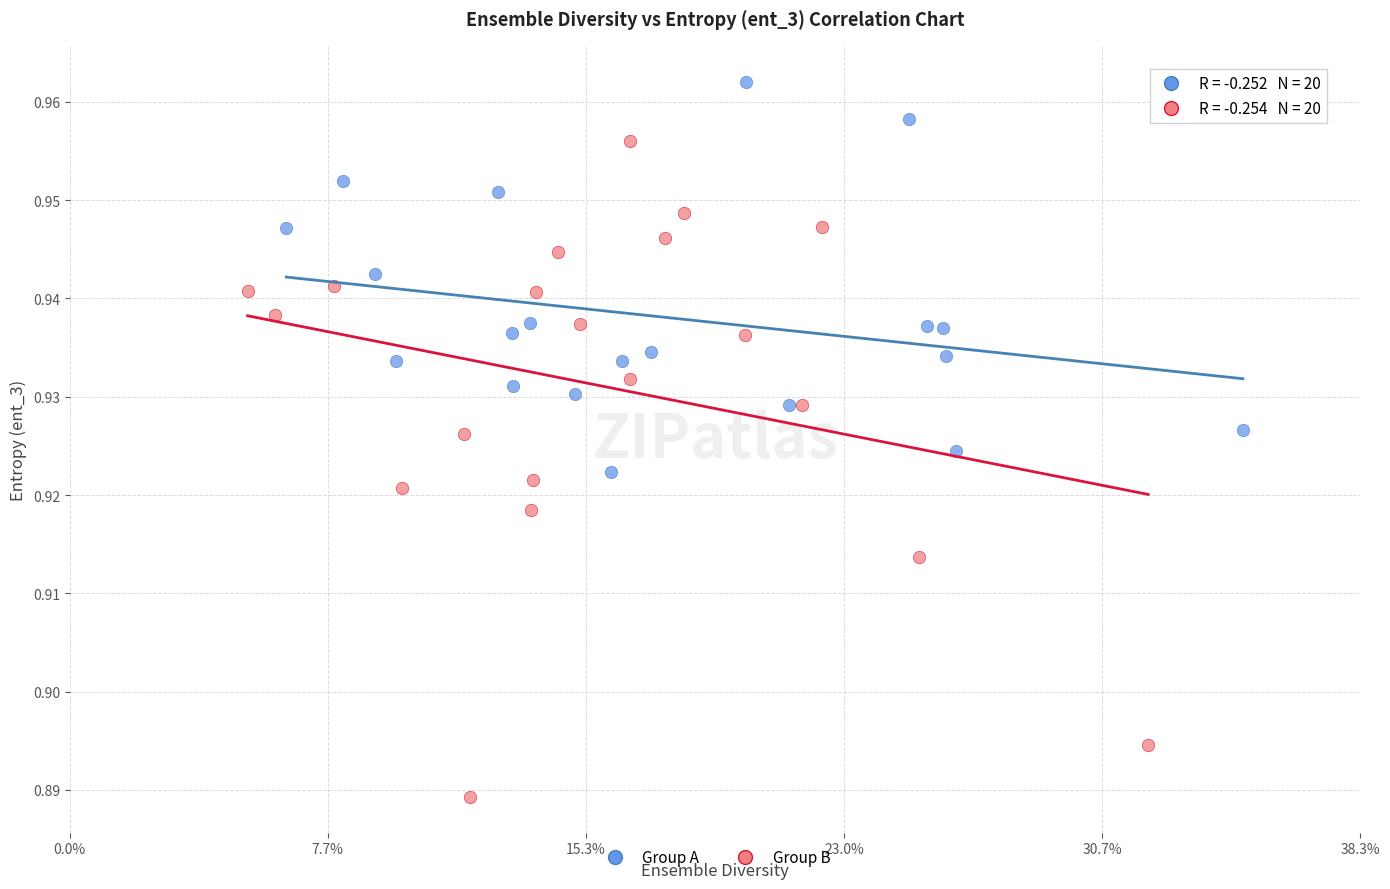

Which series has the largest Y range (max minus min)?

Group B